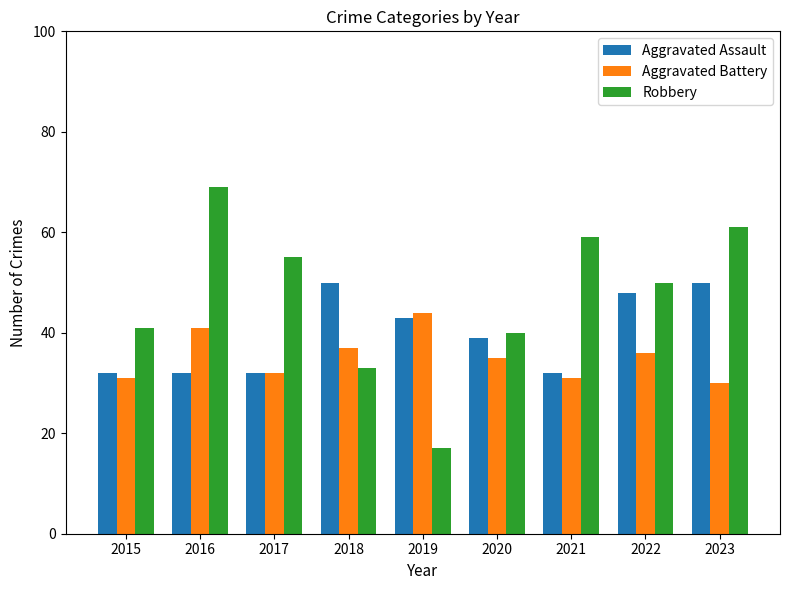

Between 2018 and 2021, which series saw the biggest shift?

Robbery